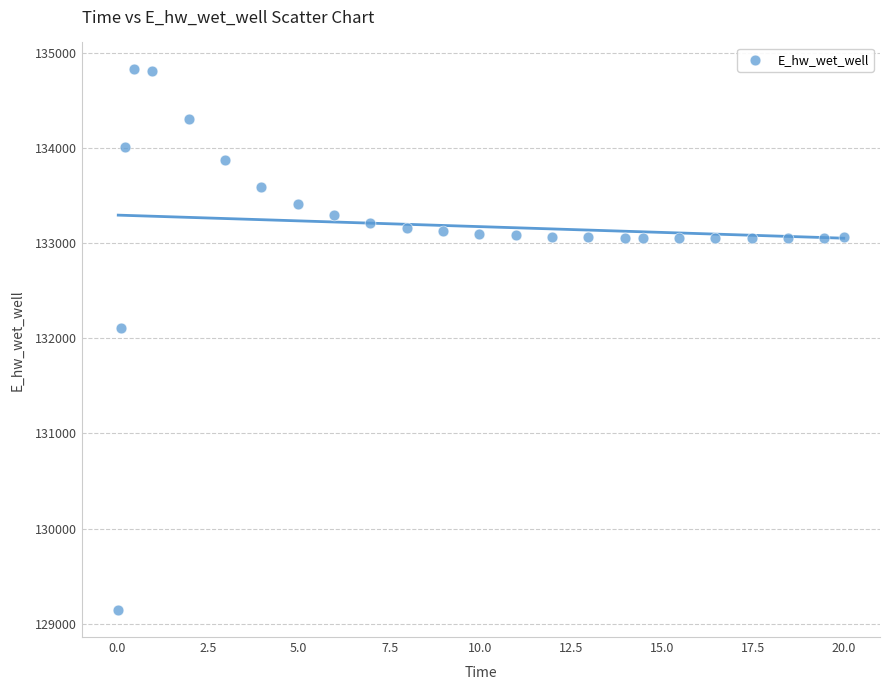

What is the range of X values (max minus min)?

20.0